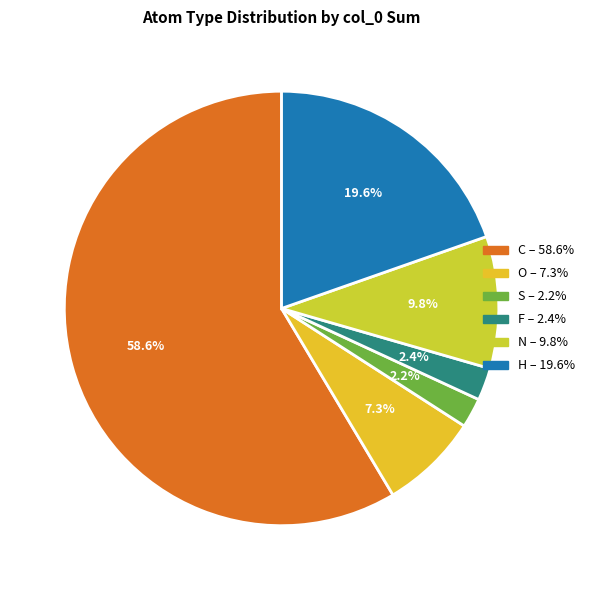

To the nearest percent, what portion does N represent?

10%